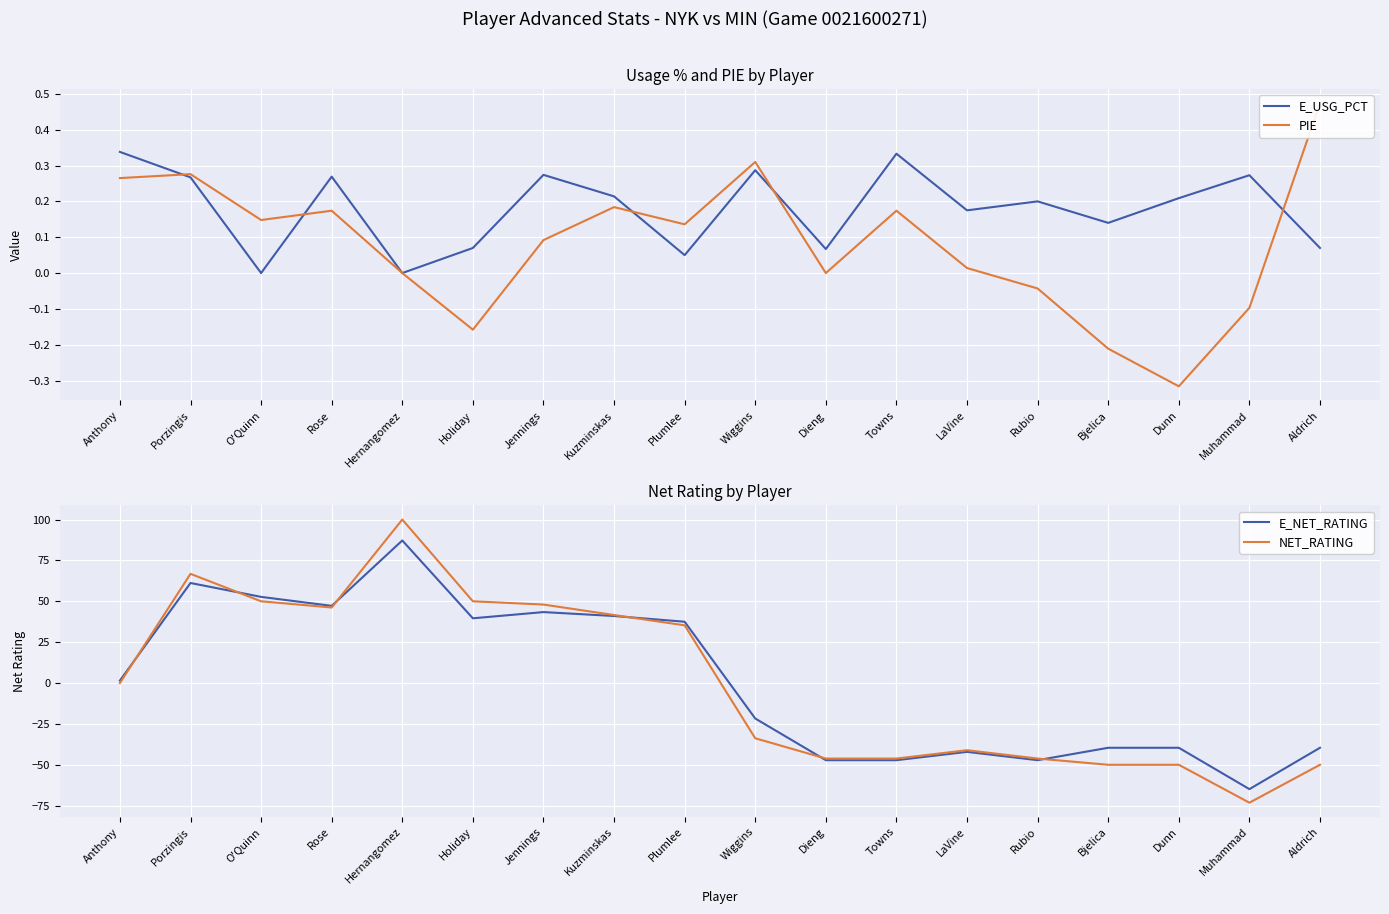

At which label does E_USG_PCT reach its minimum?

O'Quinn